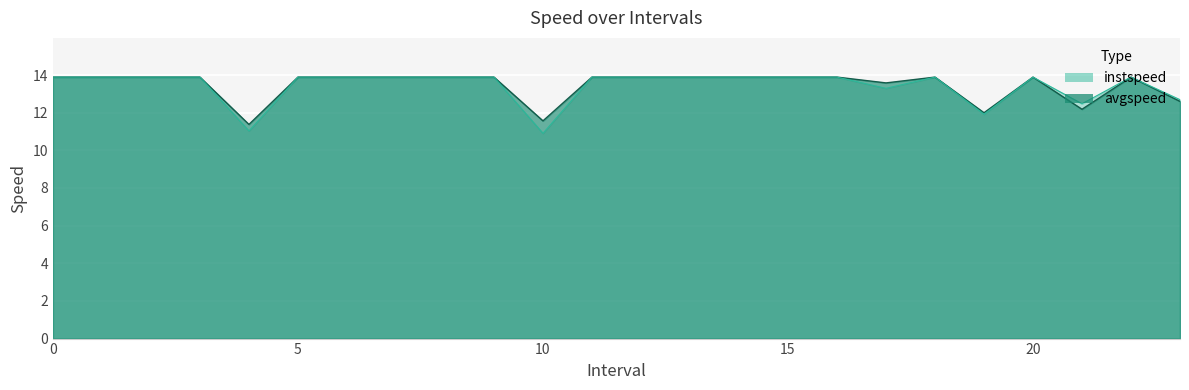

What is the difference between the second highest and second lowest values in the instspeed series?

2.9